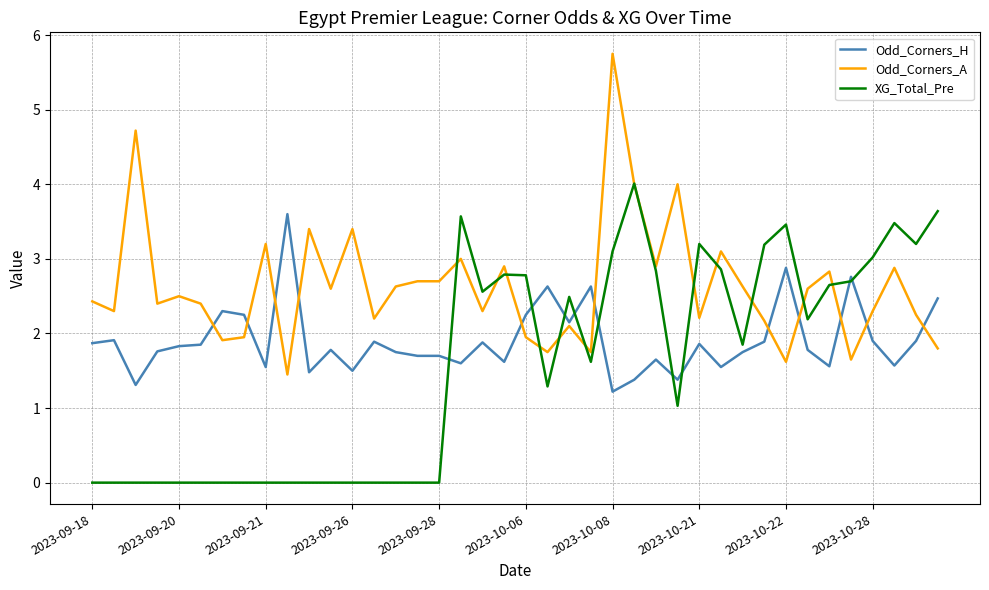

What is the difference between the maximum and minimum values in the Odd_Corners_A series?

4.3